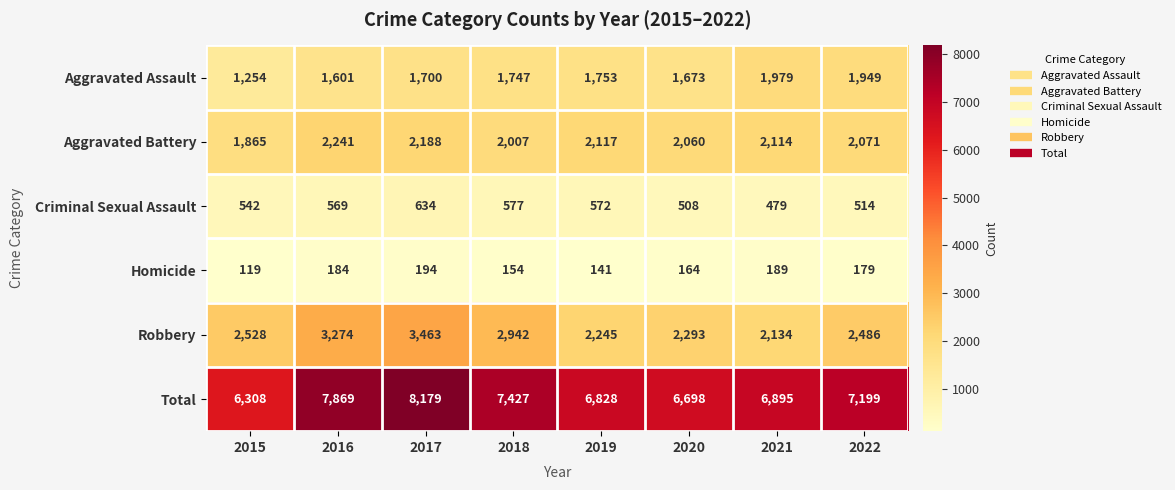

The value of Robbery at 2015 is 2528. True or false?

True